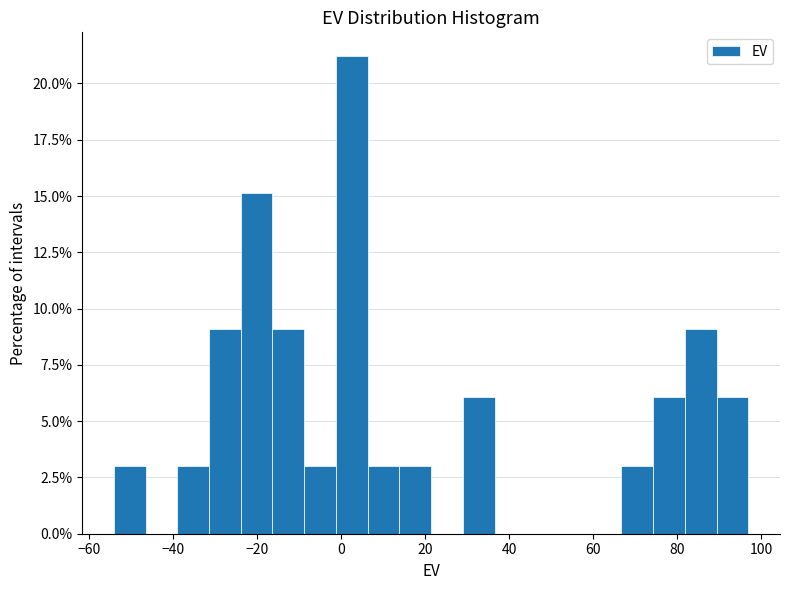

Around what value on the x-axis is the tallest bar? Give the approximate position of its centre, as read against the axis.

2